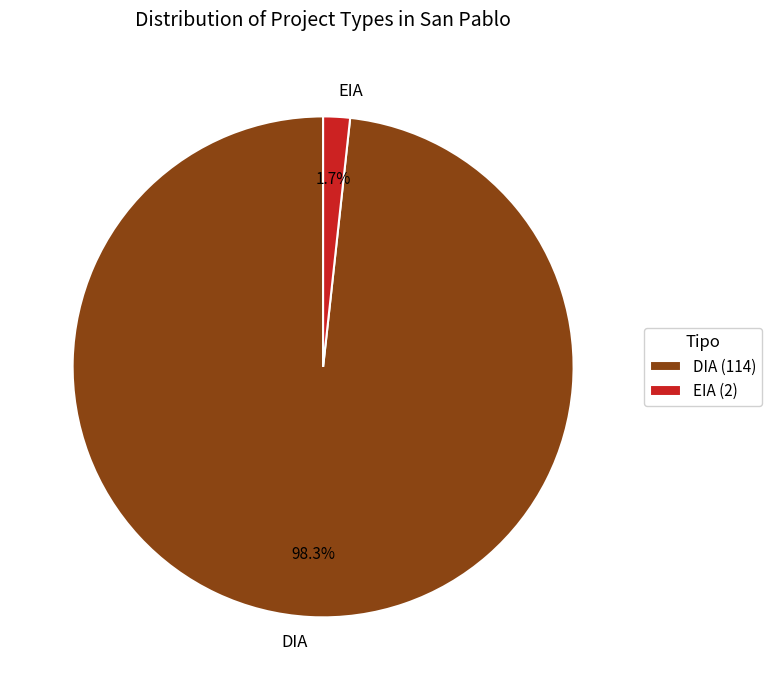

What percentage do DIA and EIA together represent?

100.0%